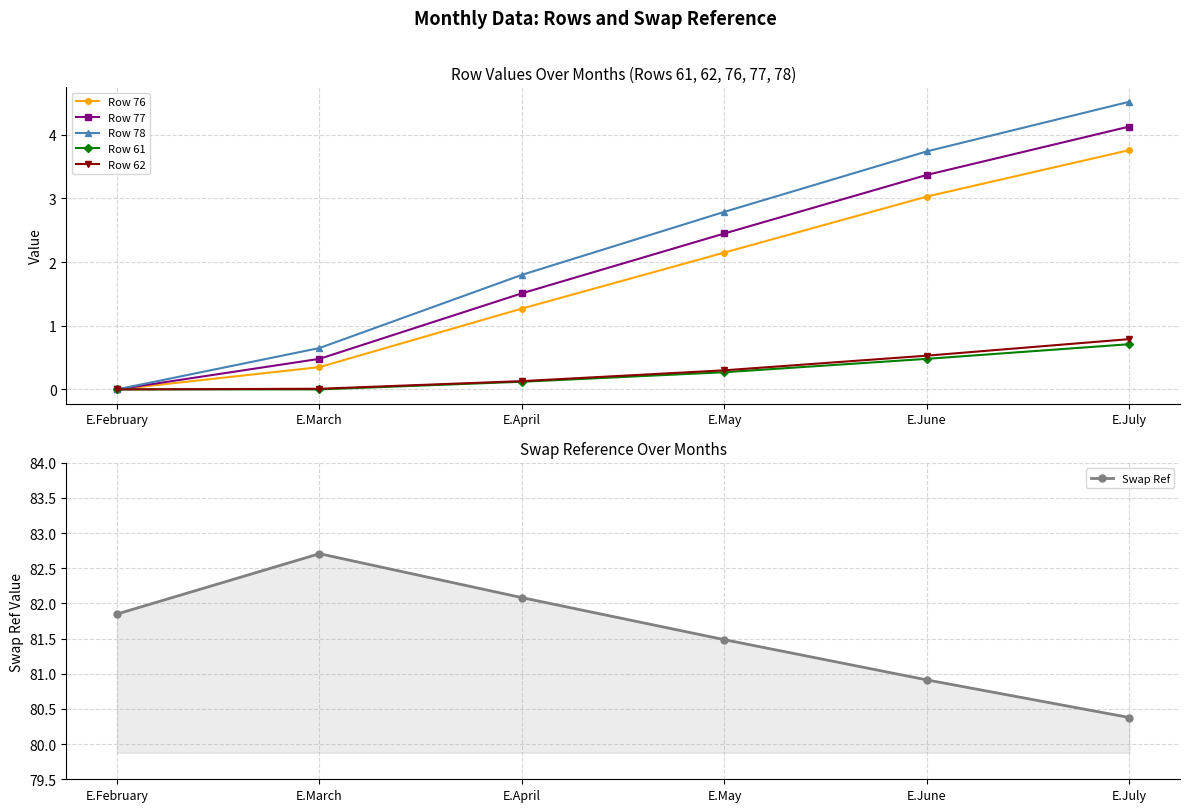

Which label corresponds to the largest value in the chart?

E.March